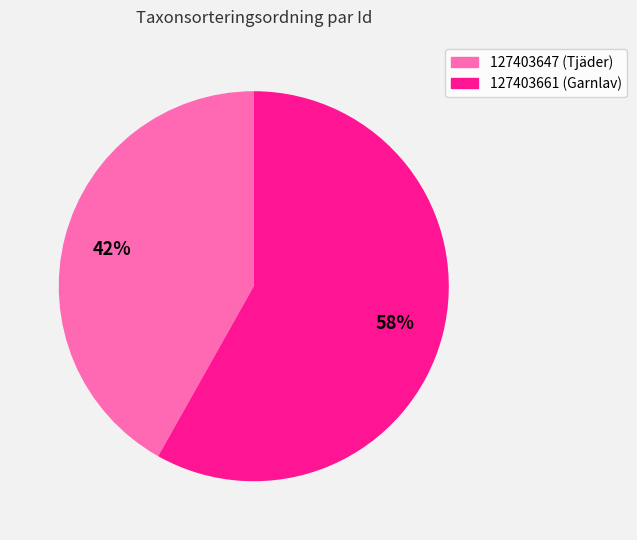

Does any single category account for the majority?

Yes